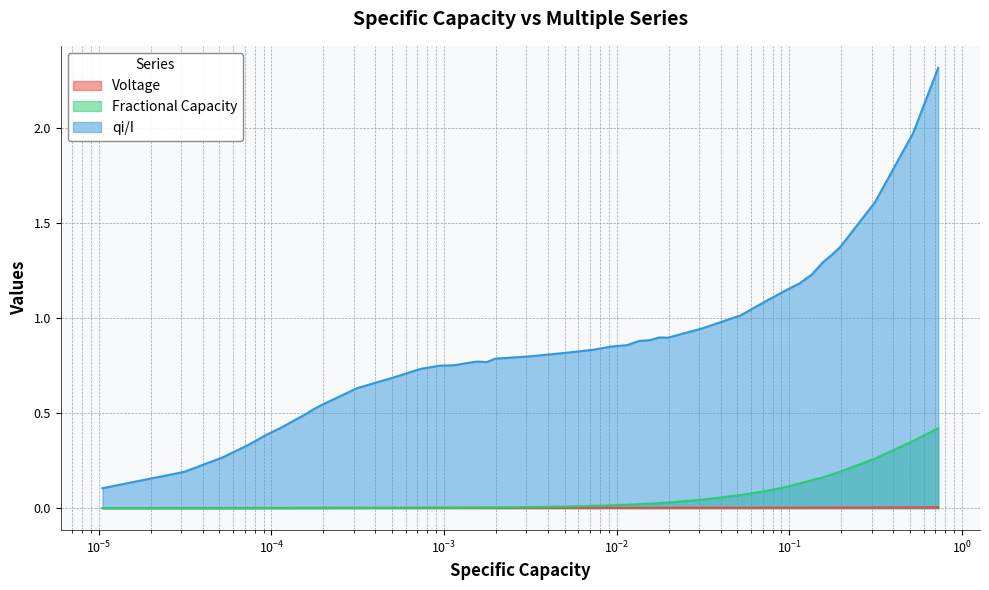

True or false: qi/I and Voltage intersect in this chart.

False